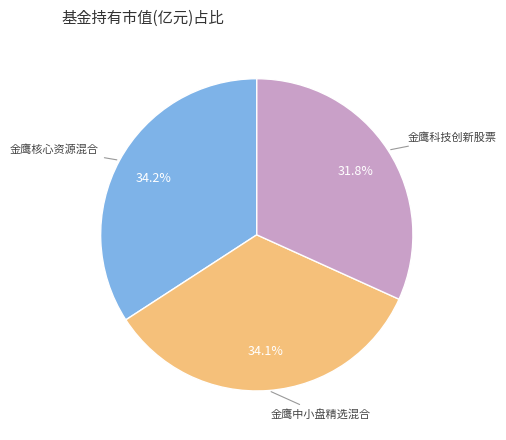

Is there a majority slice in this chart?

No